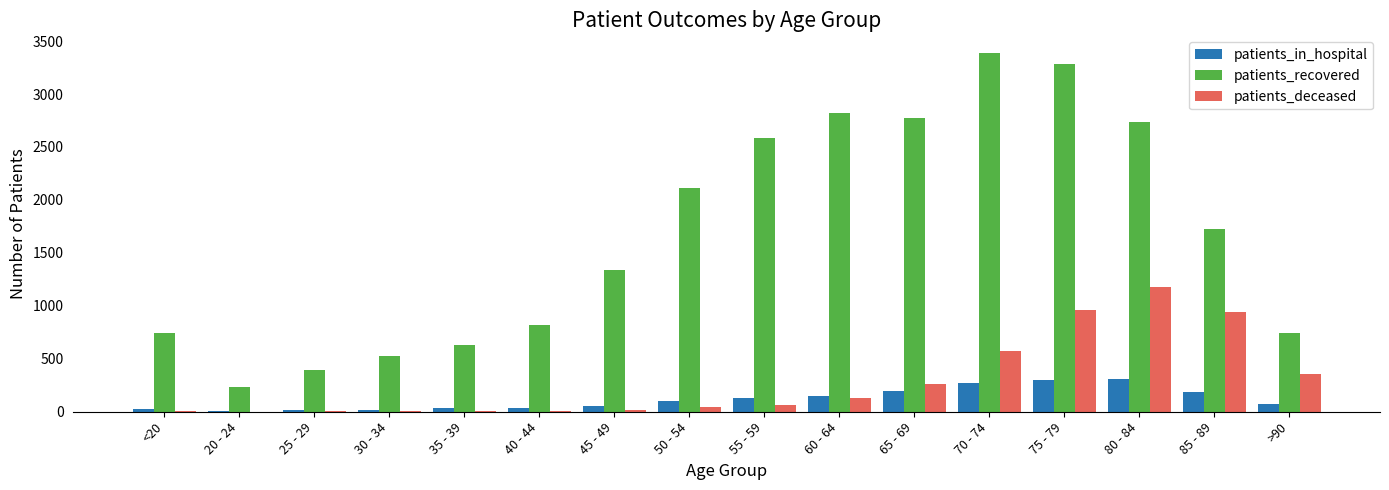

At which category does the chart reach its peak across all series?

70 - 74